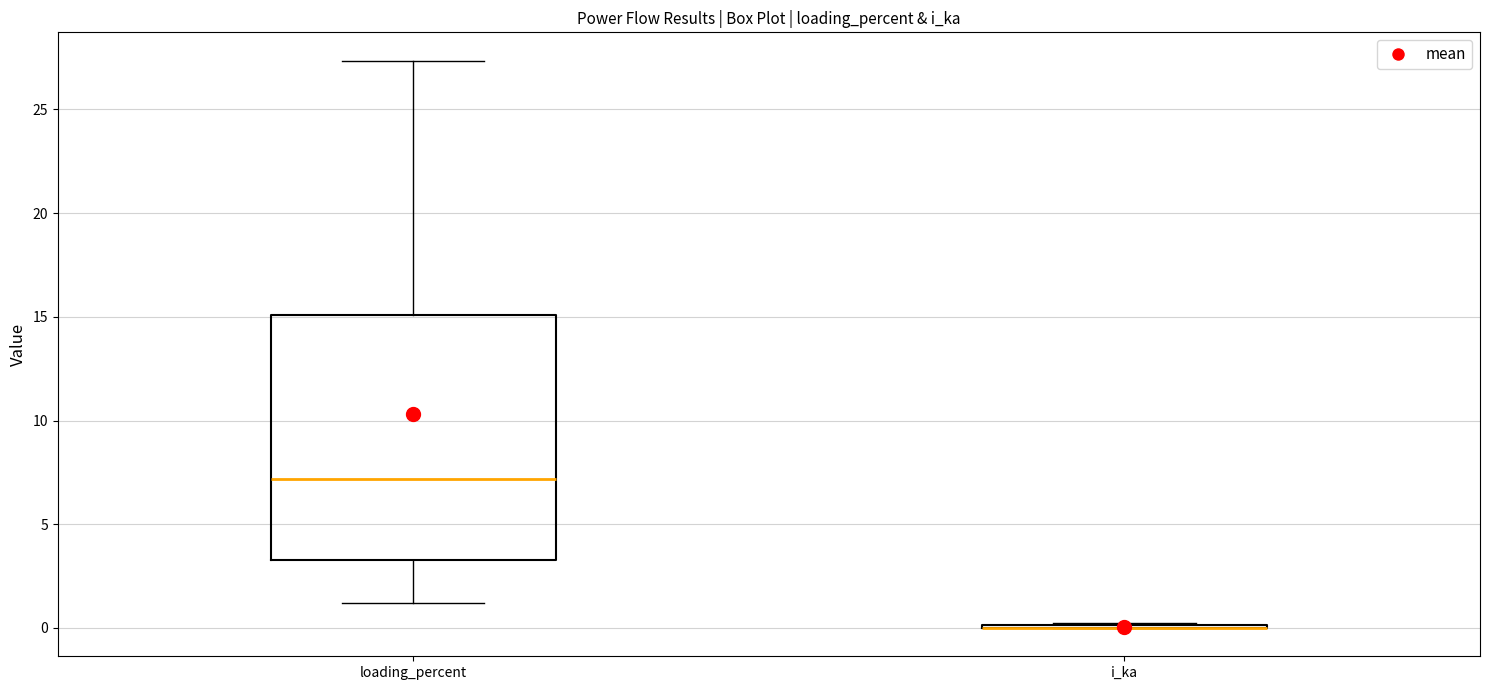

Reading left to right, read every box against the y-axis: the position of its median line, the range the box covers, and the ends of its whiskers. The values are not printed on the chart, so give them approximately, as read against the axis.

loading_percent: median 7.0, box 3.5 to 15.0, whiskers 1.0 to 27.5
i_ka: box collapsed to a line at 0.0, whiskers 0.0 to 0.0